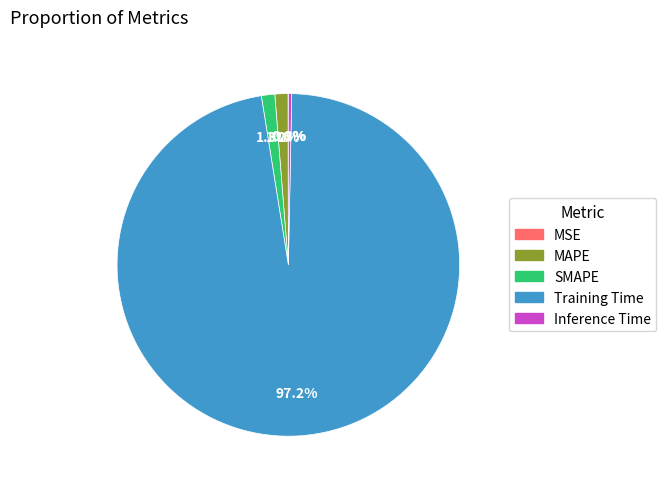

What percentage do MAPE and Training Time together represent?

98.4%